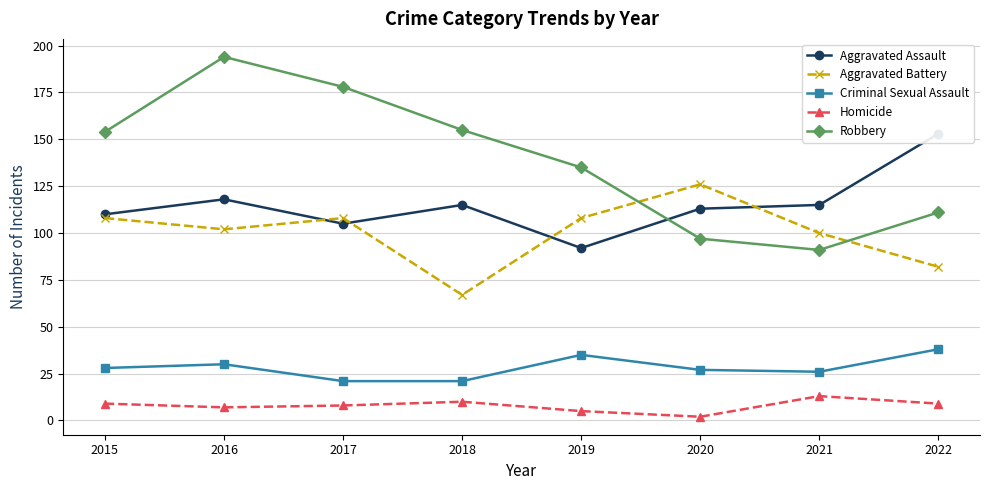

True or false: Robbery has more than 2 interior local peaks.

False